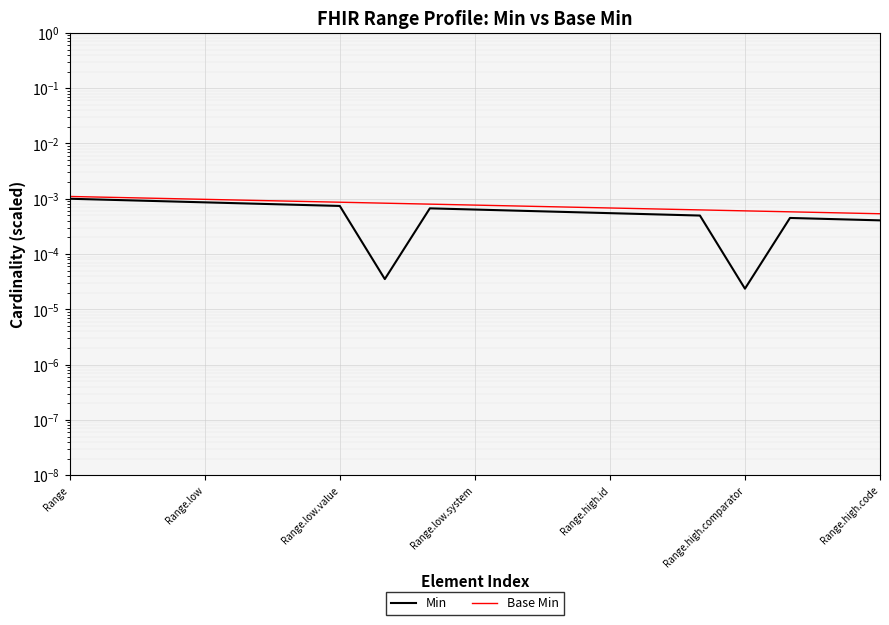

At which category is the sum across all series the highest?

Range